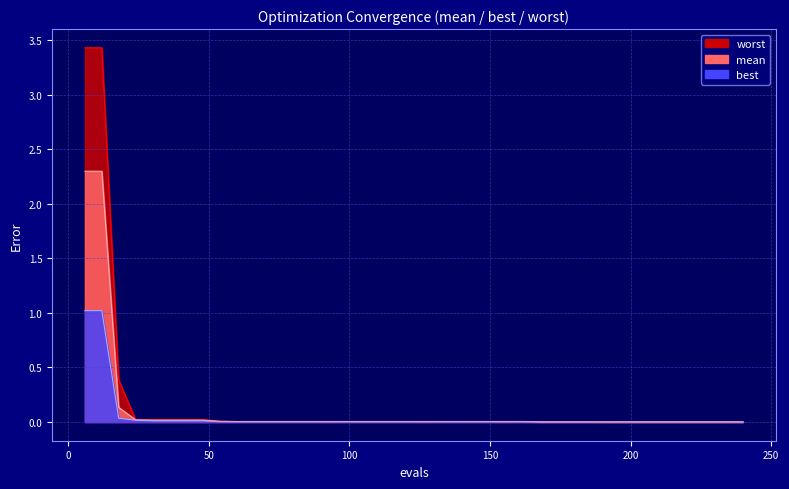

What is the maximum value for worst?

3.4